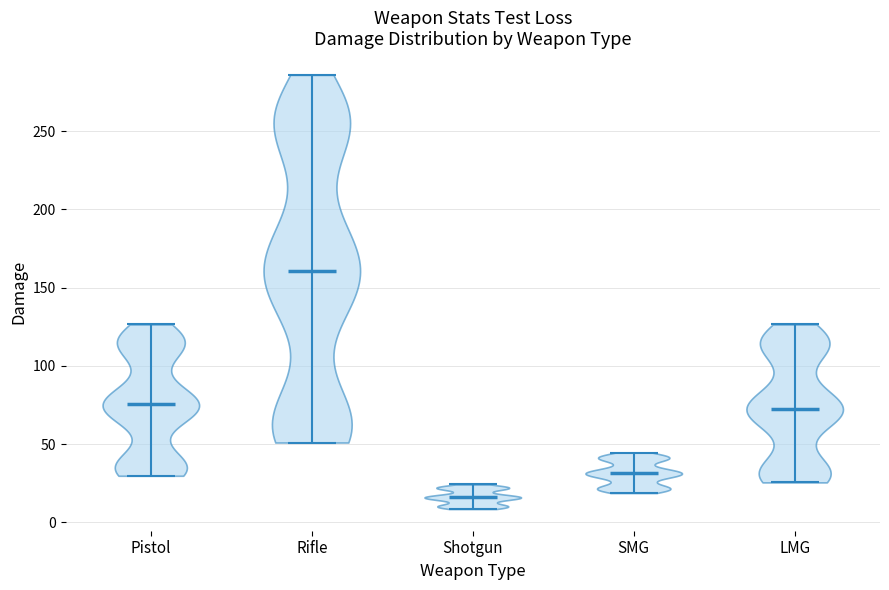

Reading left to right, read every violin against the y-axis: where its median line is, and the lowest and highest points it reaches. The values are not printed on the chart, so give them approximately, as read against the axis.

Pistol: median line 75, lowest point 30, highest point 125
Rifle: median line 160, lowest point 50, highest point 285
Shotgun: median line 15, lowest point 10, highest point 25
SMG: median line 30, lowest point 20, highest point 45
LMG: median line 75, lowest point 25, highest point 125